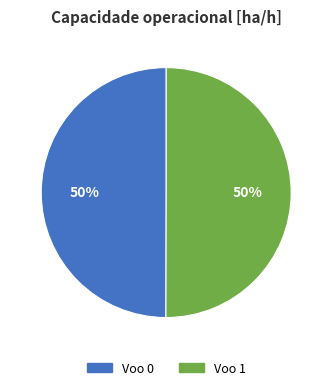

True or false: Voo 0 accounts for 60% of the total.

False